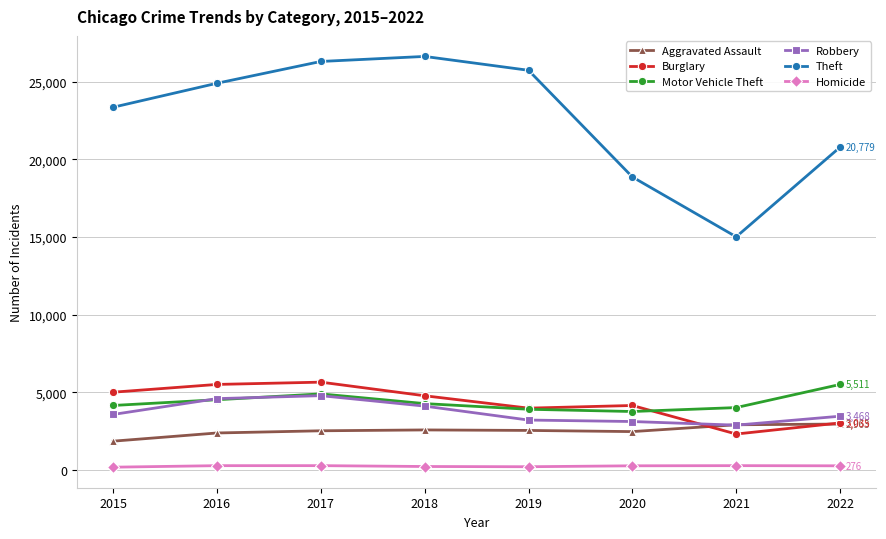

At which label does Theft reach its minimum?

2021